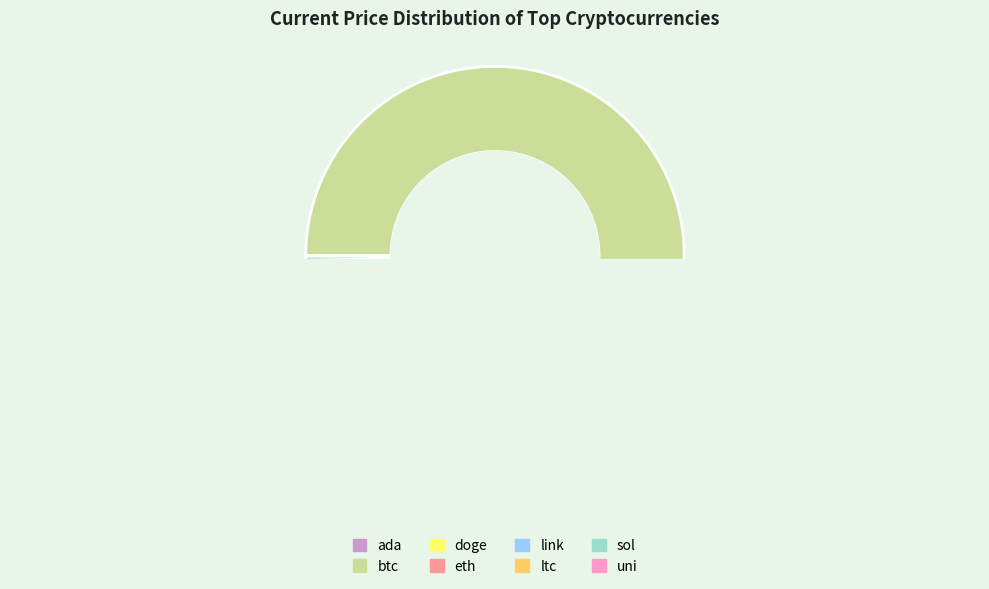

To the nearest percent, what is the difference between the largest and smallest slice percentages?

92%